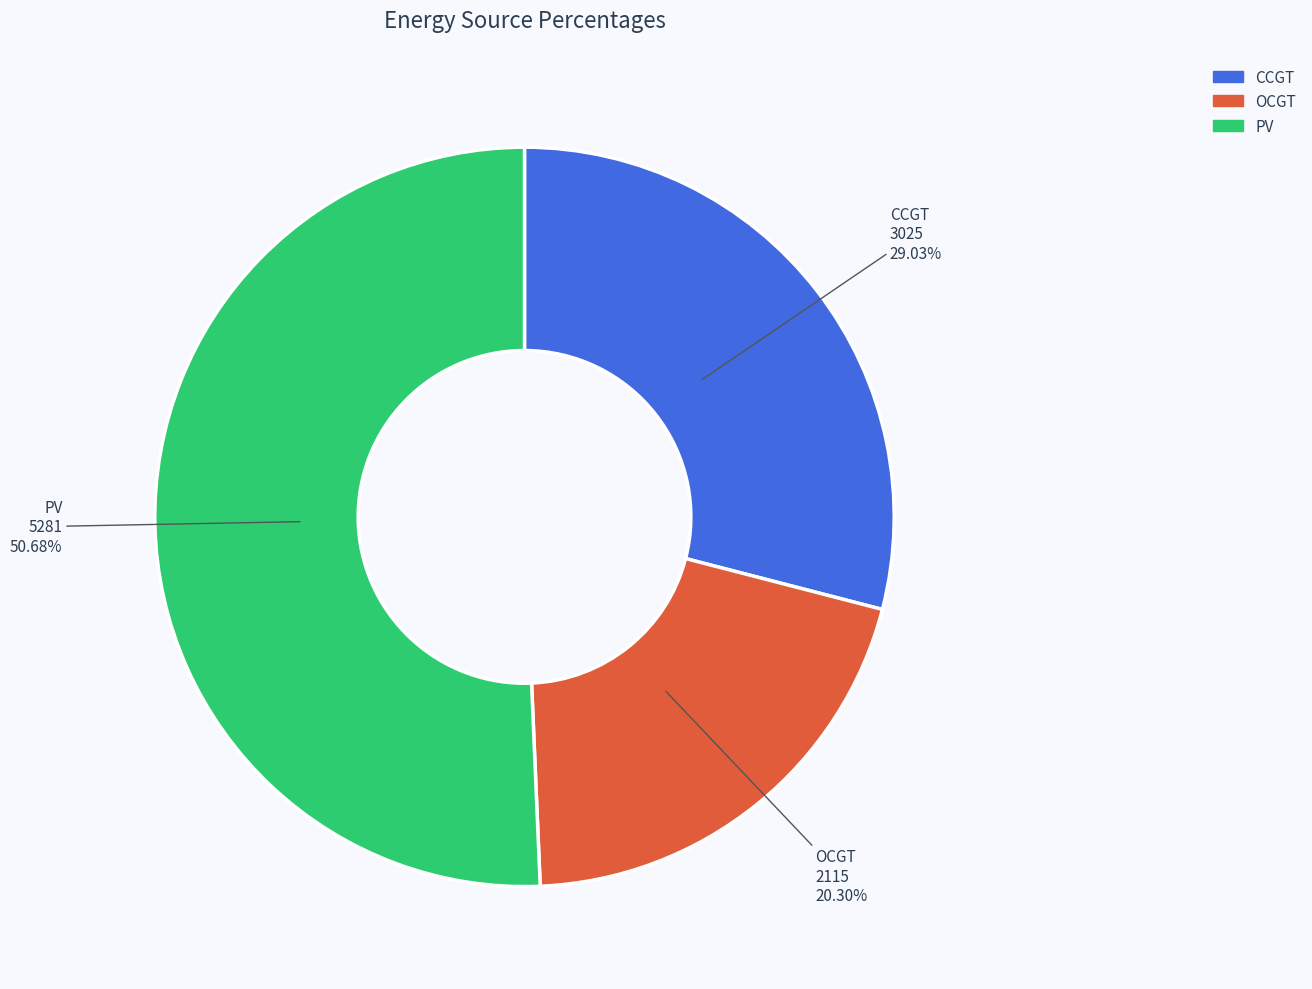

Is there any slice that represents more than half of the pie?

Yes